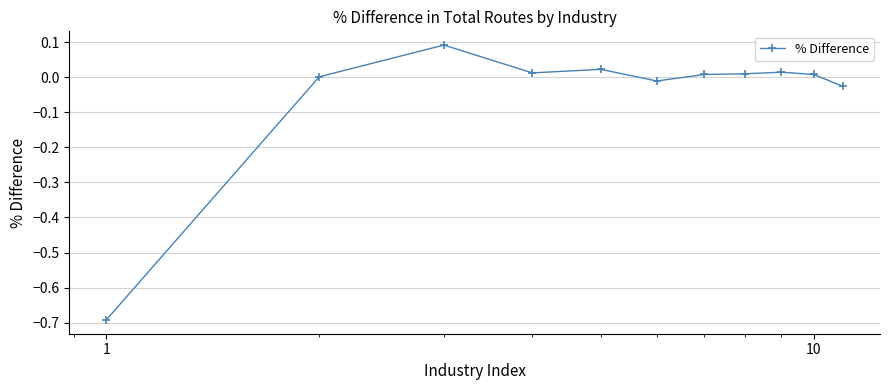

How many series are shown in this chart?

1